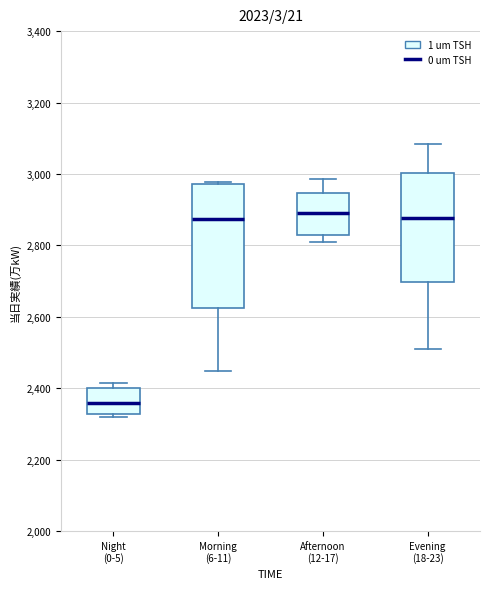

Reading left to right, read every box against the y-axis: the position of its median line, the range the box covers, and the ends of its whiskers. The values are not printed on the chart, so give them approximately, as read against the axis.

Night (0-5): median 2360, box 2320 to 2400, whiskers 2320 (just below the box's lower edge) to 2420
Morning (6-11): median 2880, box 2620 to 2980, whiskers 2440 to 2980
Afternoon (12-17): median 2900, box 2820 to 2940, whiskers 2800 to 2980
Evening (18-23): median 2880, box 2700 to 3000, whiskers 2500 to 3080